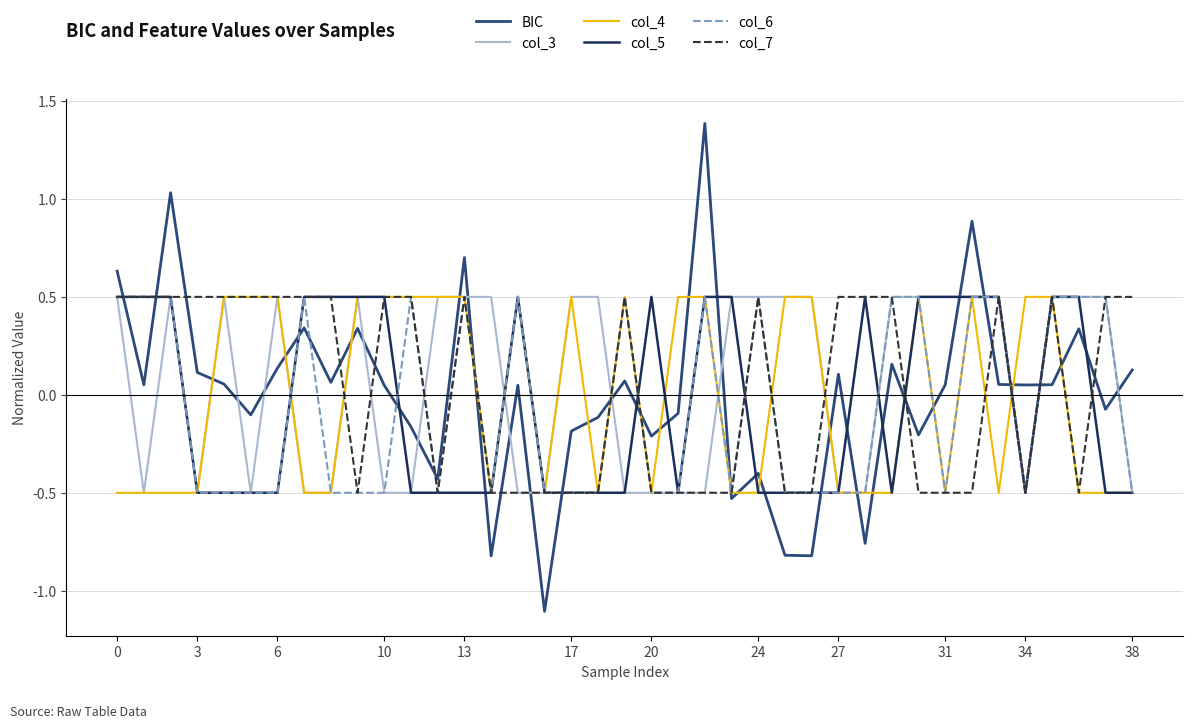

Which series has the largest range (max minus min)?

BIC